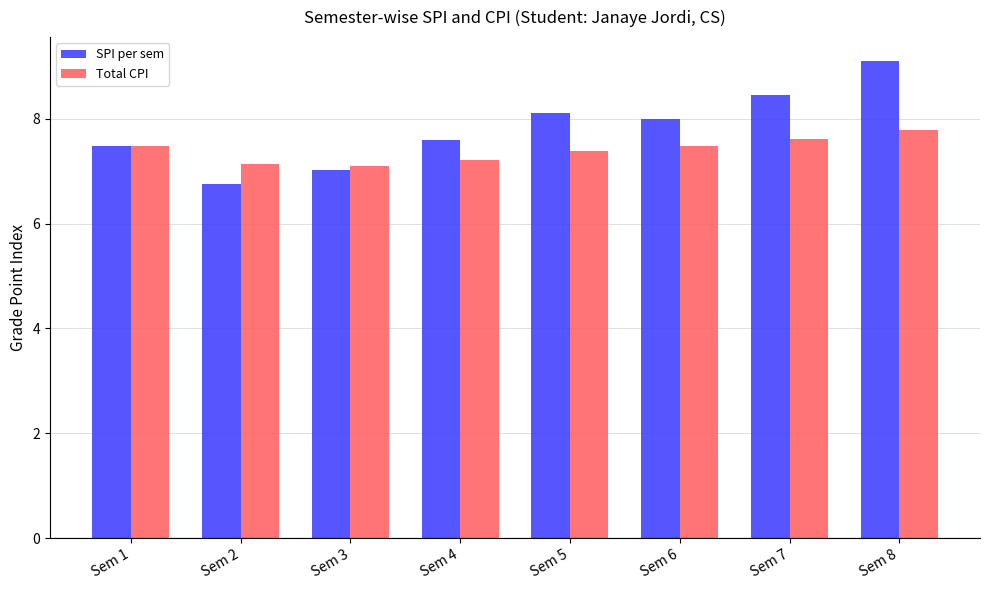

What is the lowest value of the Total CPI series?

7.1